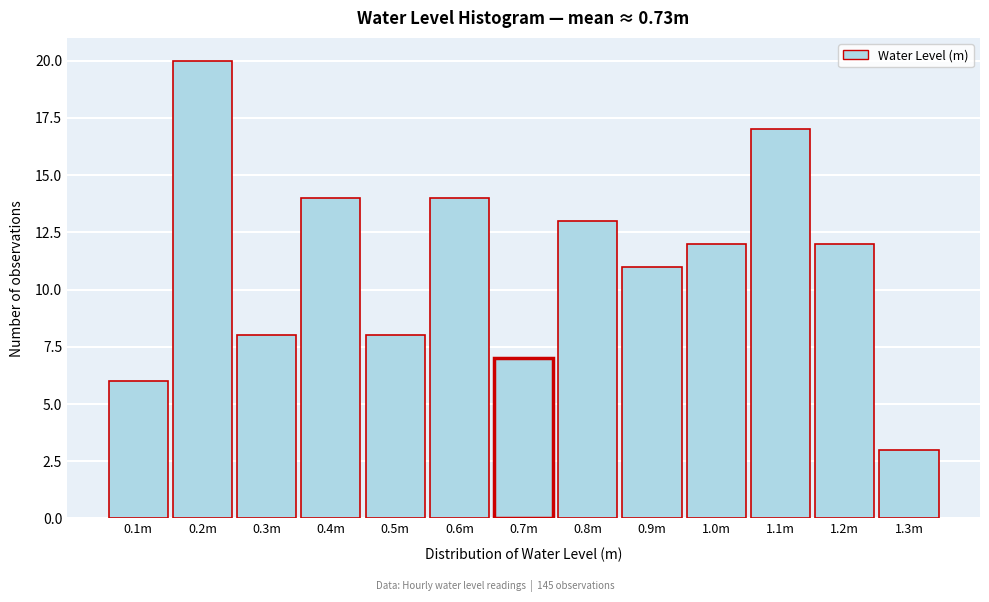

Reading right to left, transcribe all the data shown in this chart.

1.3m=3	1.2m=12	1.1m=17	1.0m=12	0.9m=11	0.8m=13	0.7m=7	0.6m=14	0.5m=8	0.4m=14	0.3m=8	0.2m=20	0.1m=6